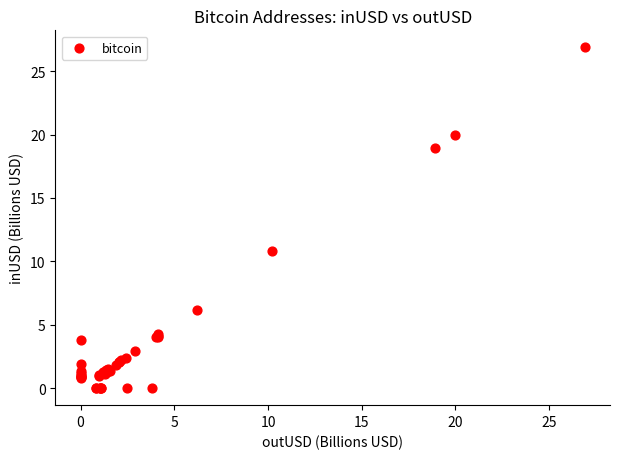

What Y value in the scatter plot is closest to 13?

10.8